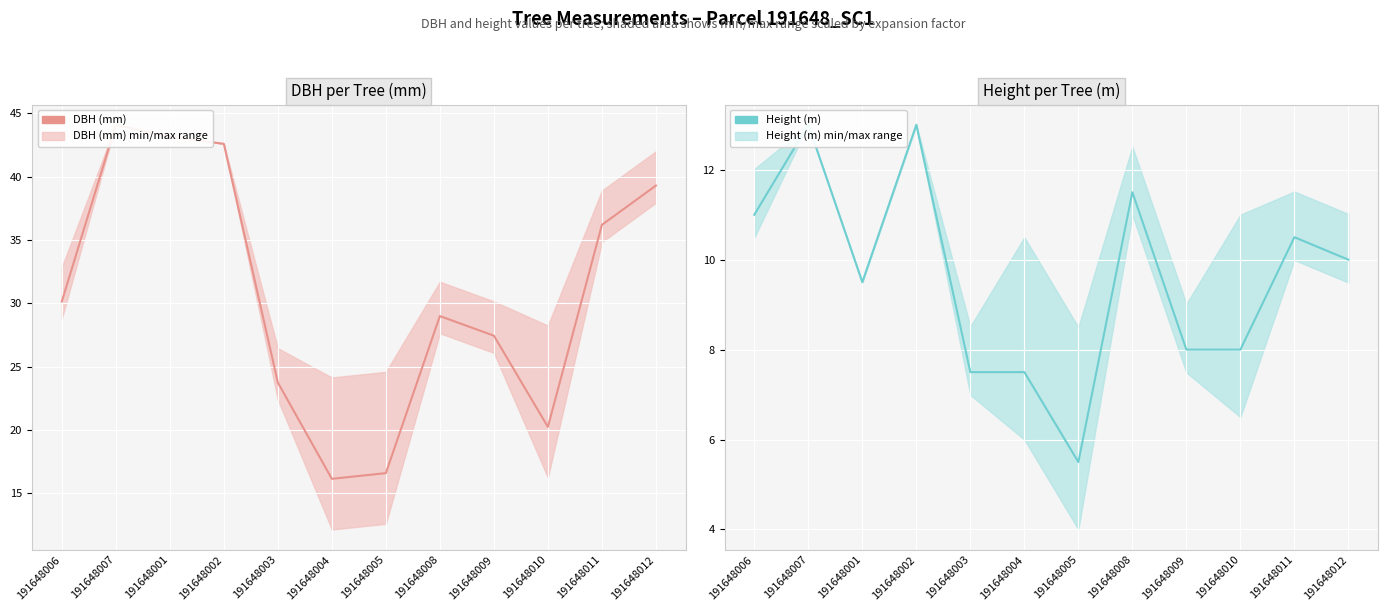

Does the chart display data point markers on the line(s)?

No